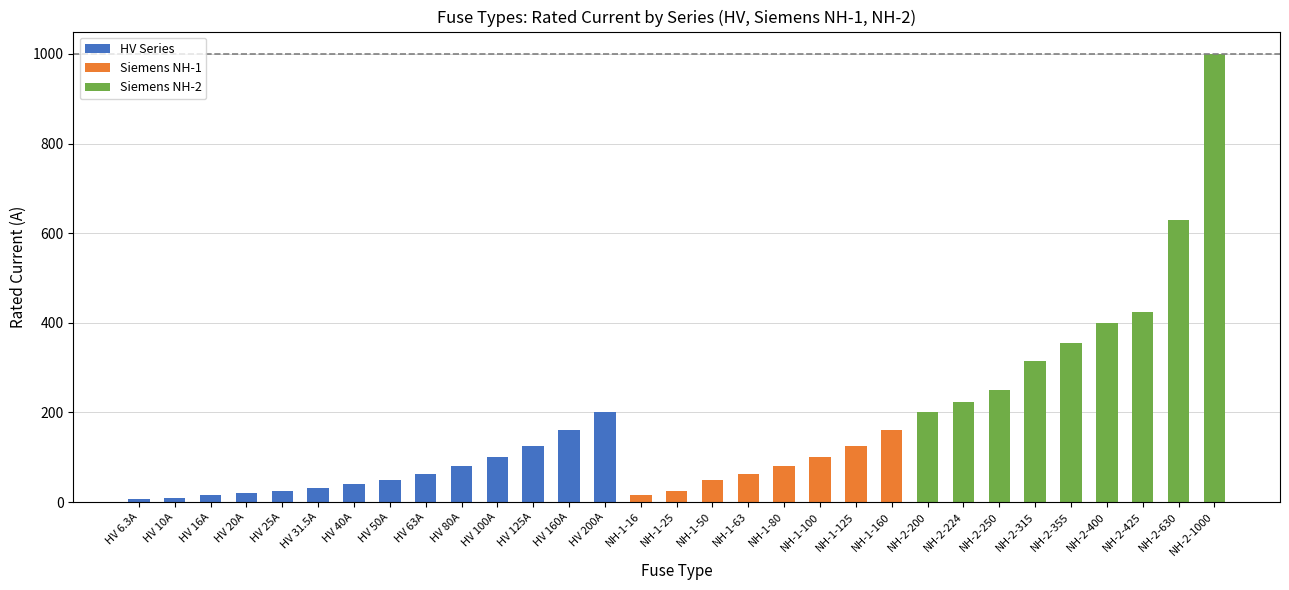

What is the total value across all series at NH-2-355?

355.0